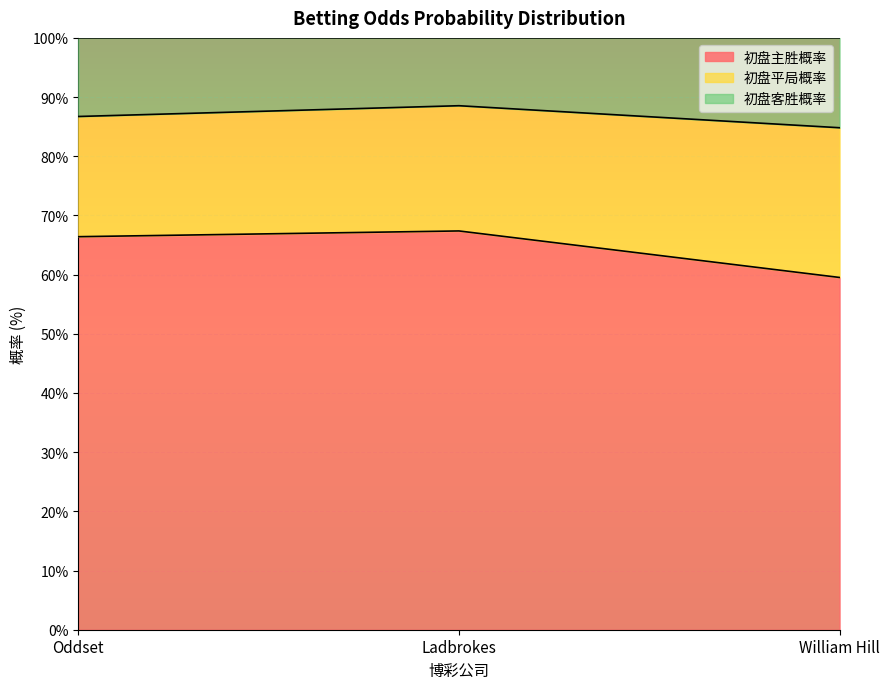

At which label does 初盘客胜概率 first exceed 86?

Oddset